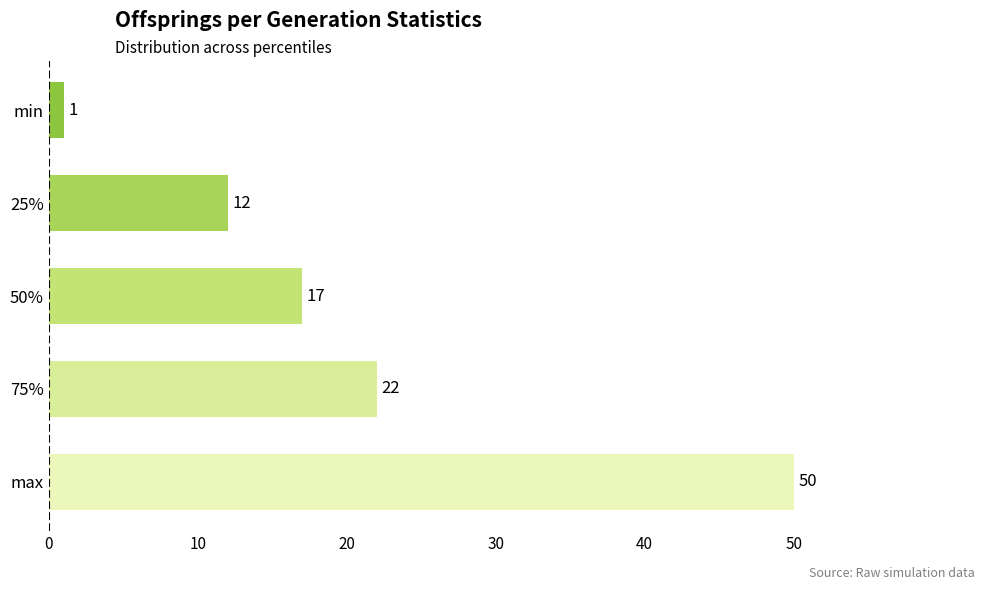

Where is the data nearest to the value 25?

75%